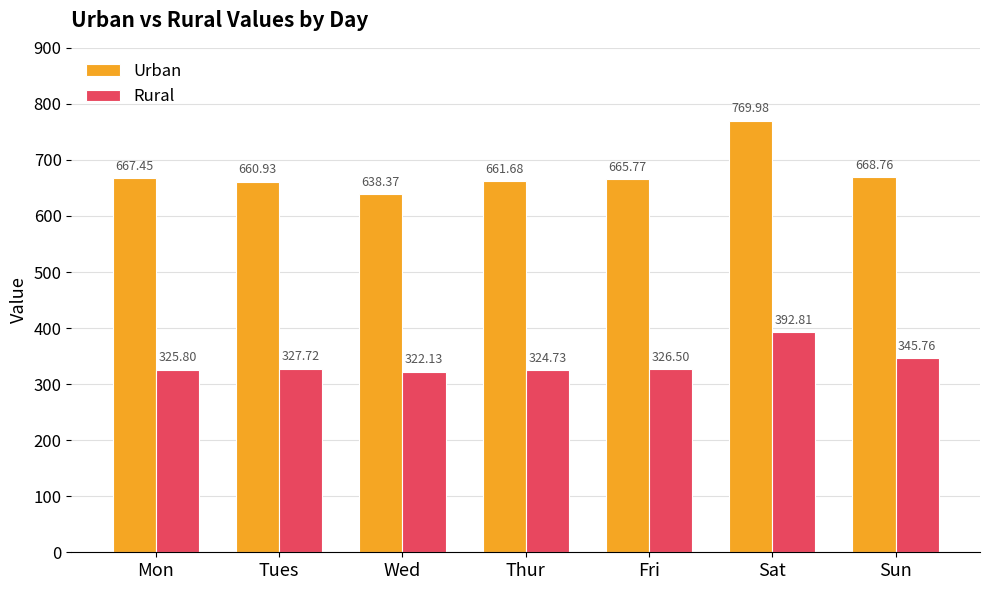

What is the minimum value shown in the chart?

322.1